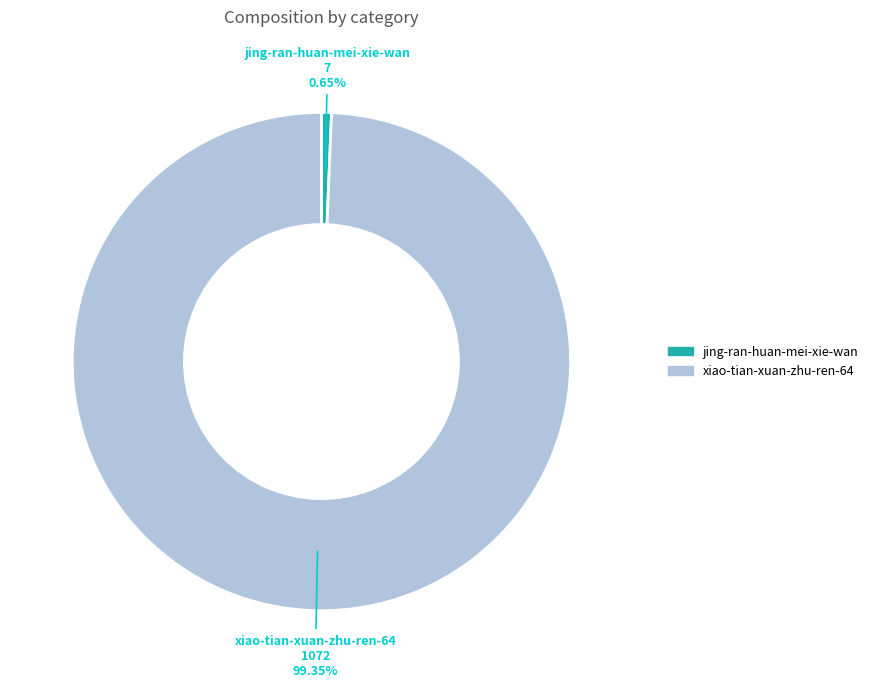

To the nearest percent, what portion does xiao-tian-xuan-zhu-ren-64 represent?

99%